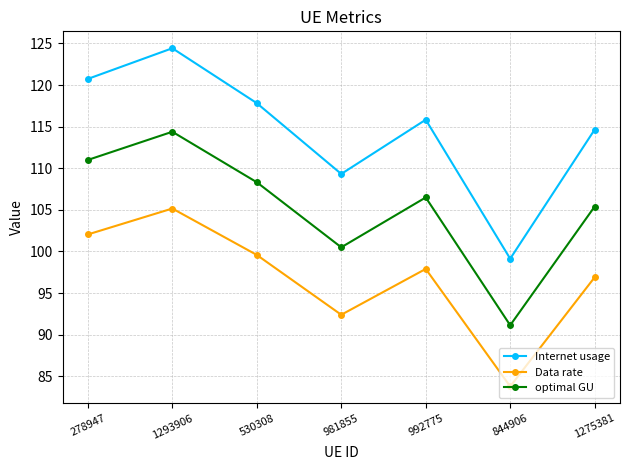

How many interior local valleys does the optimal GU series have?

2